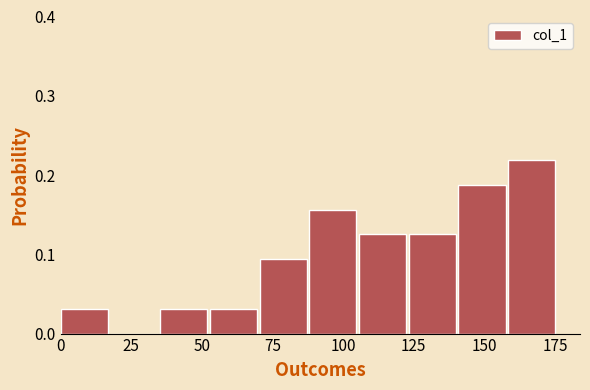

Around what value on the x-axis is the tallest bar? Give the approximate position of its centre, as read against the axis.

165